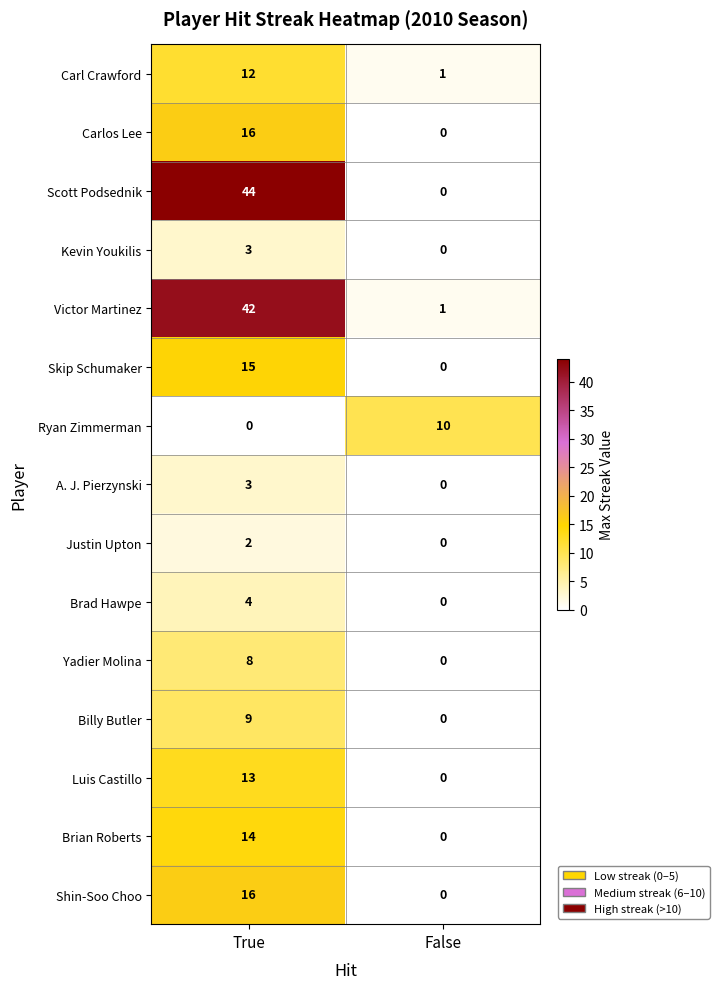

What is the sum of all Victor Martinez values?

43